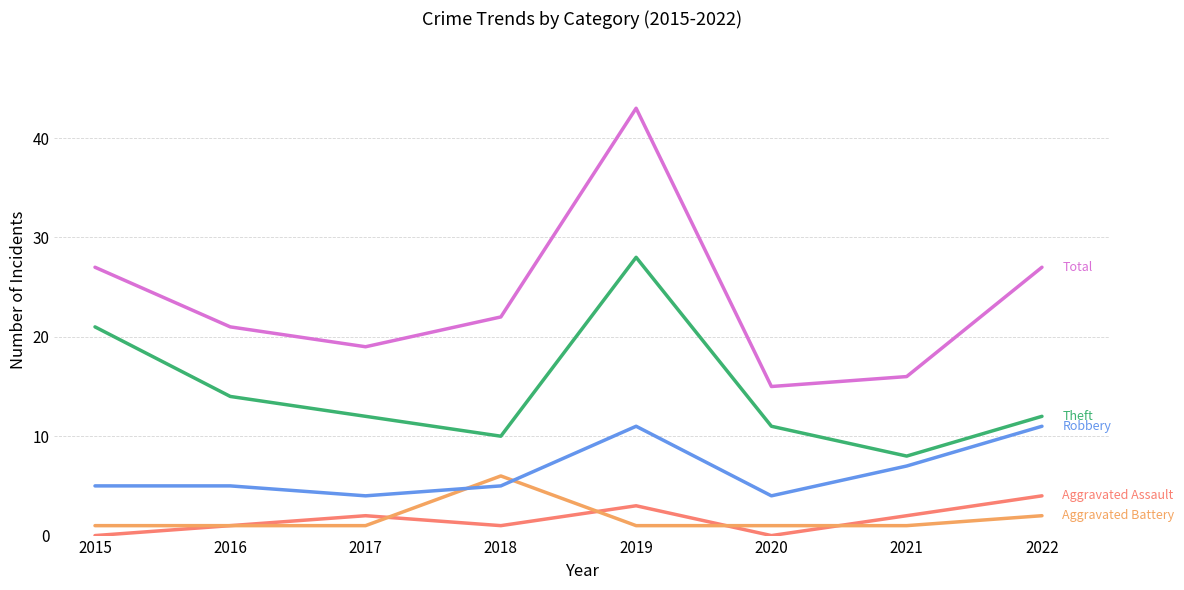

What is the difference between the highest and lowest values at 2019?

42